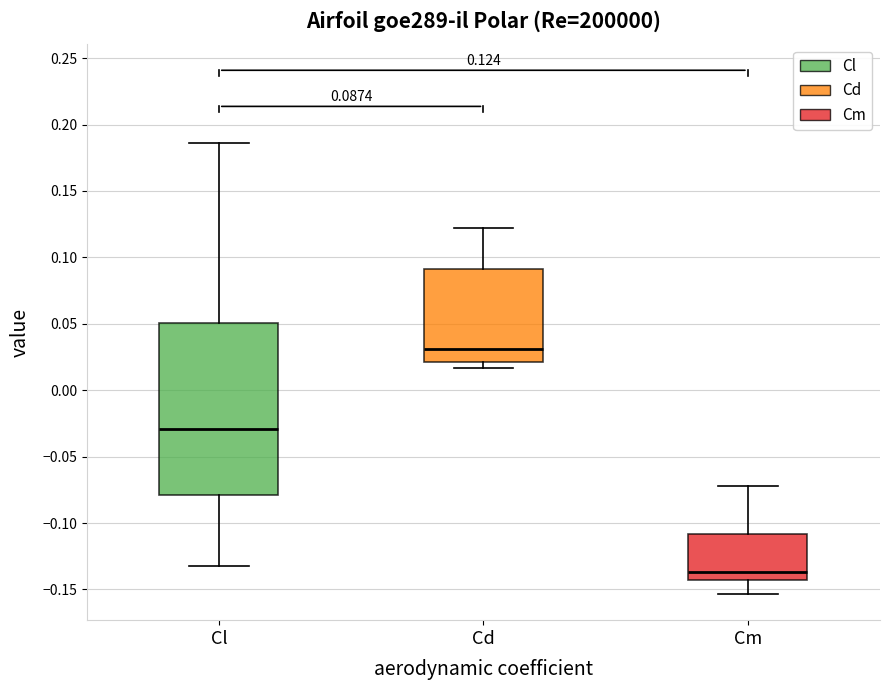

Which box's median line is the highest?

Cd